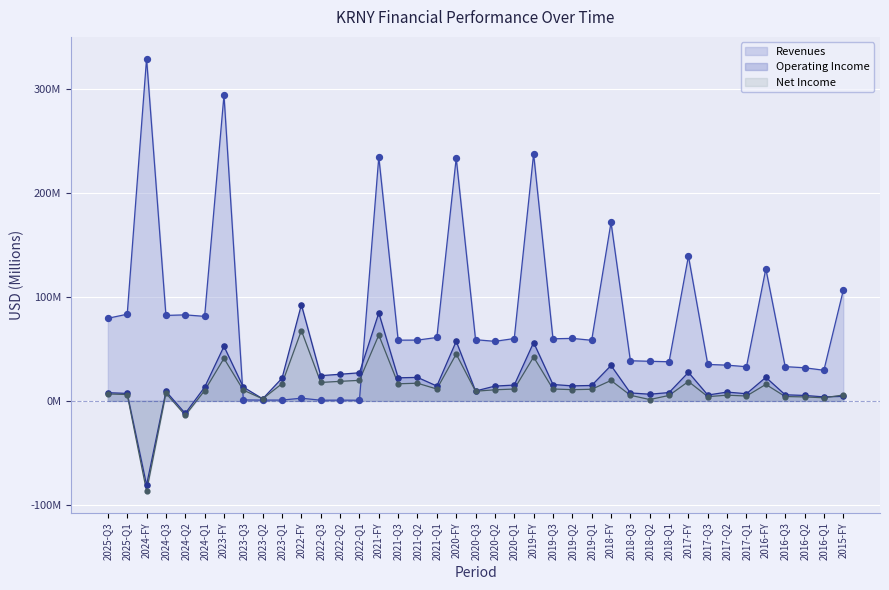

Which series has the largest total across all categories?

Revenues